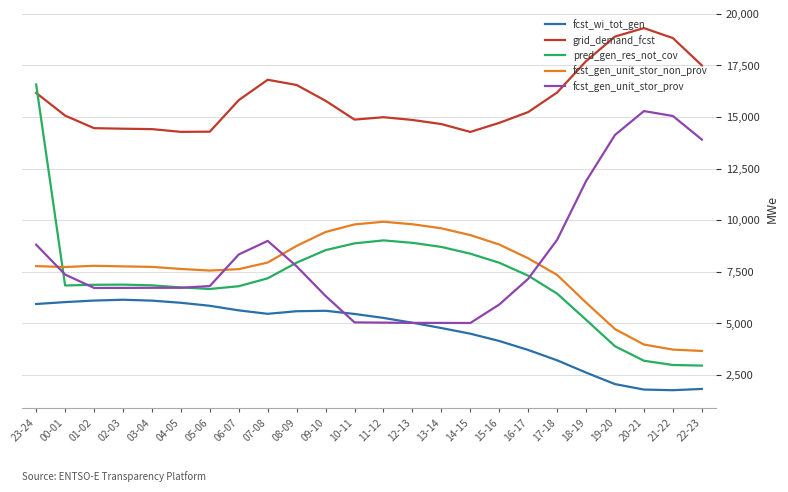

Is the value of fcst_wi_tot_gen at 01-02 greater than the value of grid_demand_fcst at 18-19?

No